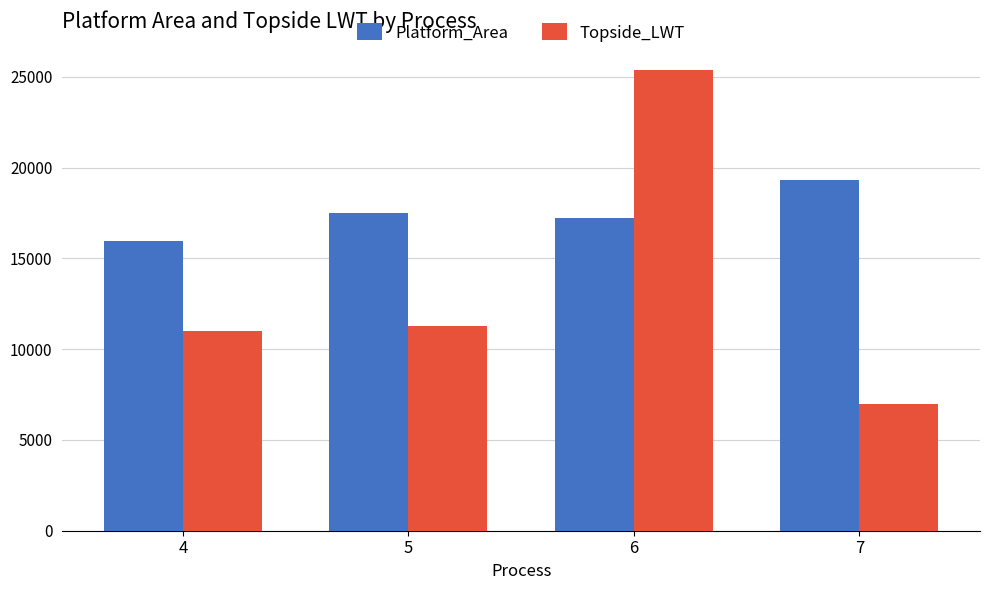

What is the value of the Topside_LWT bar at the 2nd from the left?

11250.0